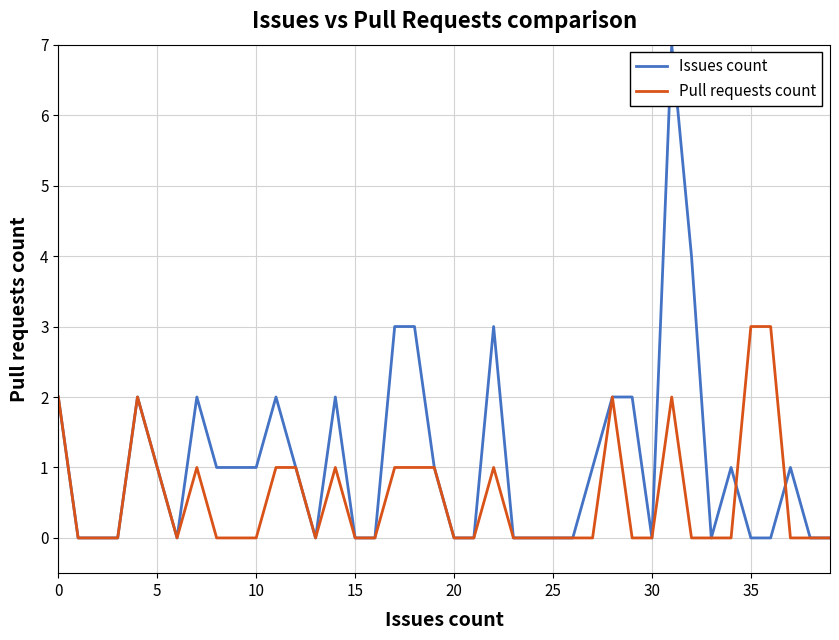

List the series in order of their peak value, lowest first.

Pull requests count, Issues count